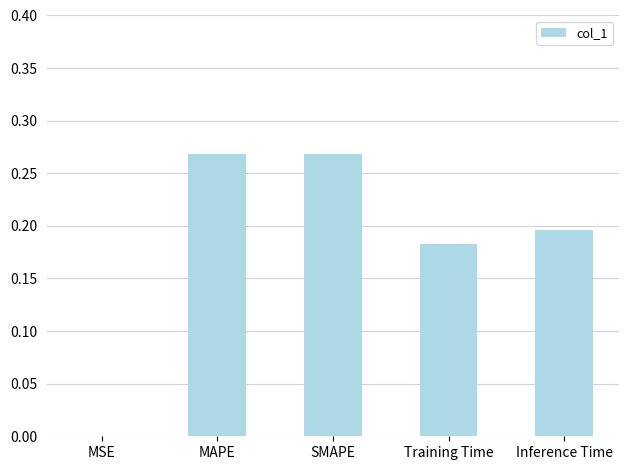

What is the sum of the values at Inference Time and Training Time?

0.4